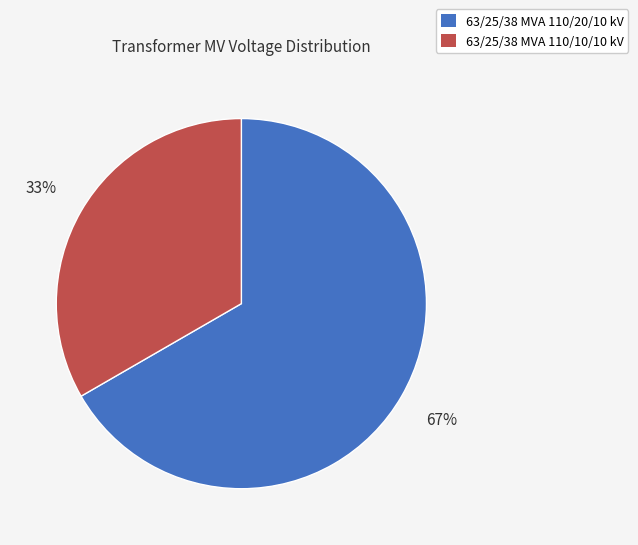

Is it true that 63/25/38 MVA 110/10/10 kV is 23% of the pie?

False